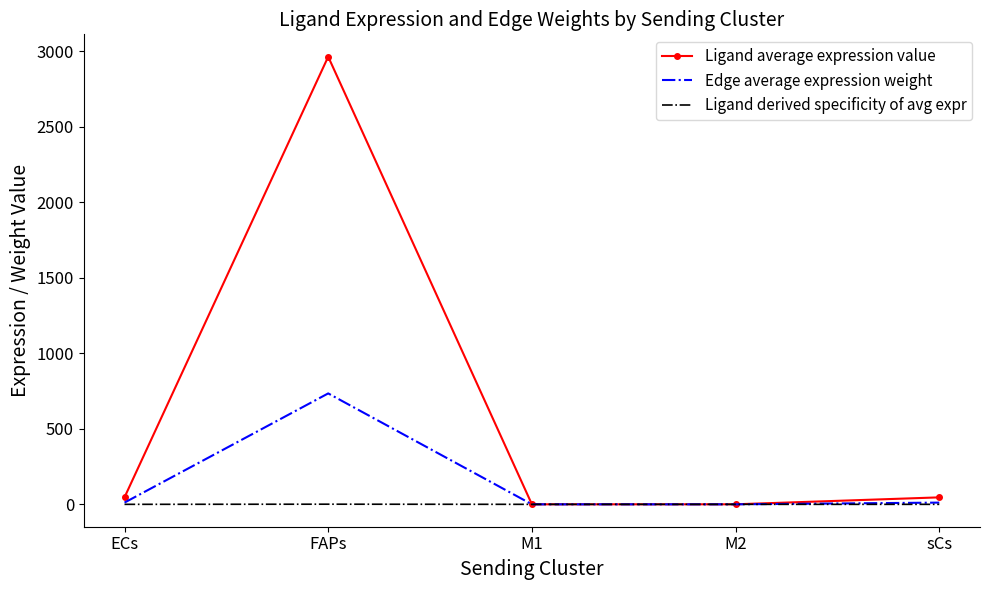

List the series in order of their overall mean, highest first.

Ligand average expression value, Edge average expression weight, Ligand derived specificity of avg expr